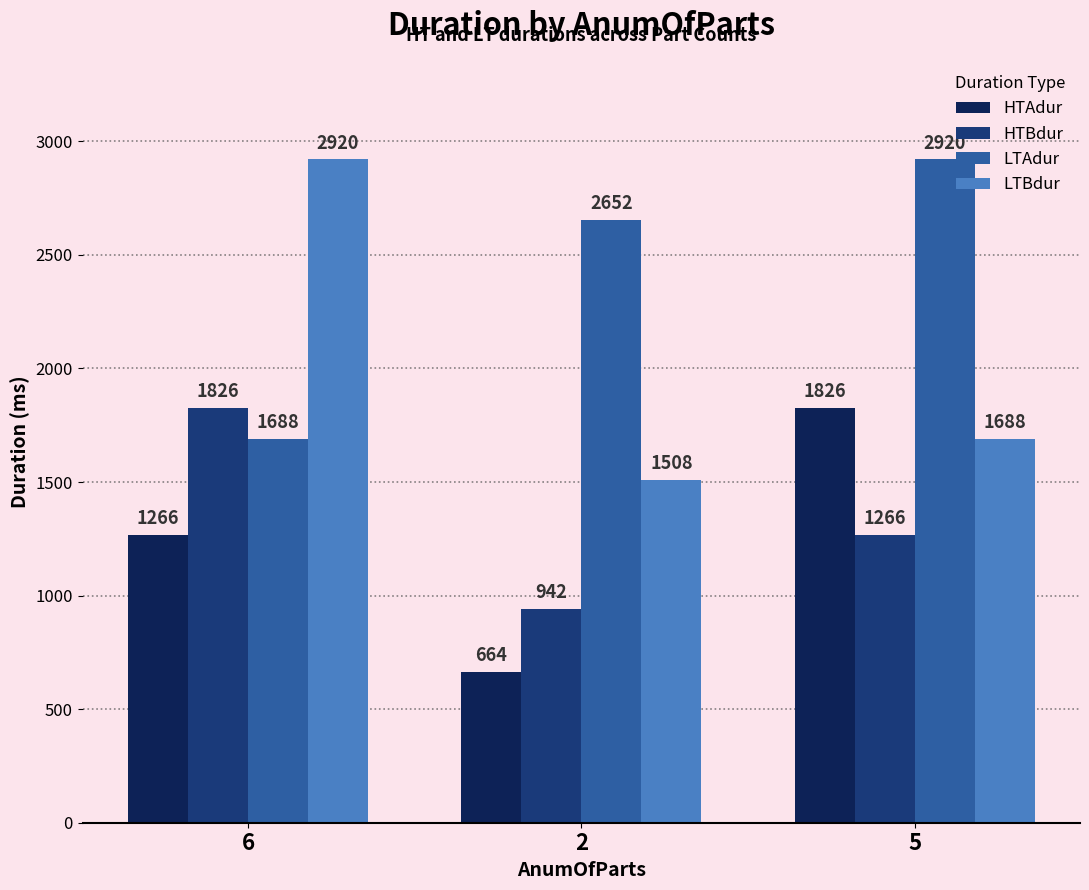

Reading left to right, transcribe all the data shown in this chart.

HTAdur: 1266	664	1826
HTBdur: 1826	942	1266
LTAdur: 1688	2652	2920
LTBdur: 2920	1508	1688